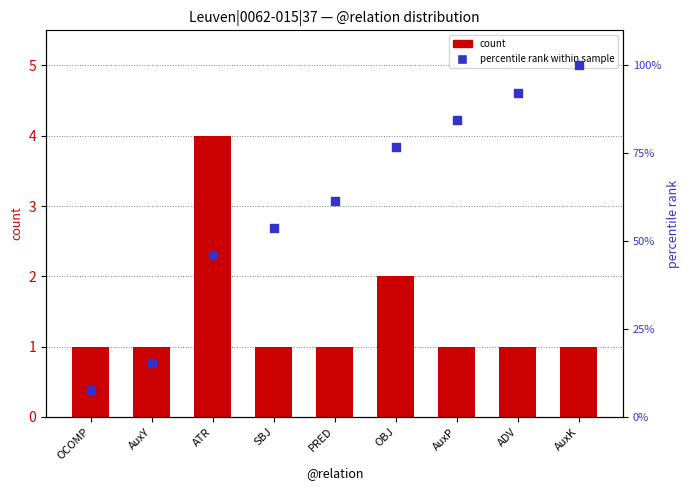

At which category is the sum across all series the highest?

AuxK